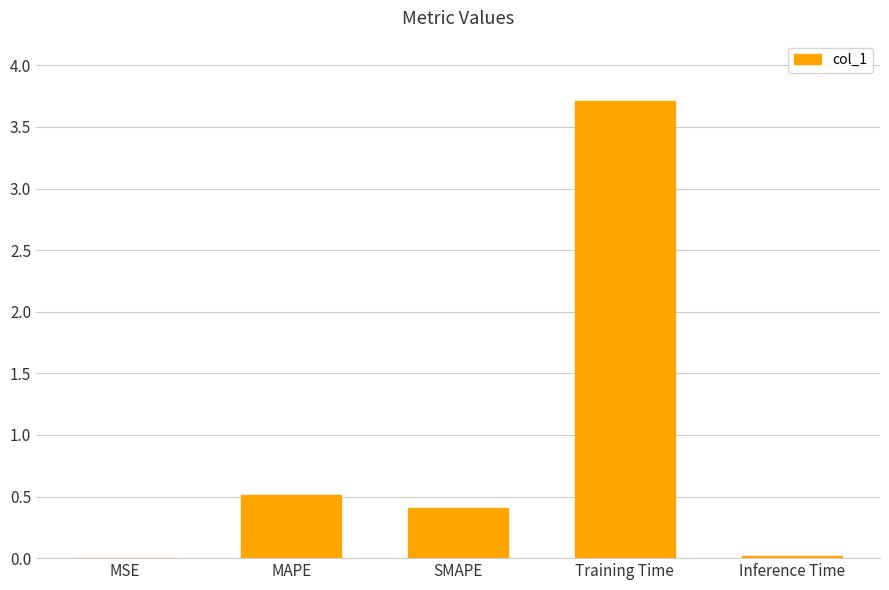

What is the greatest value displayed?

3.7